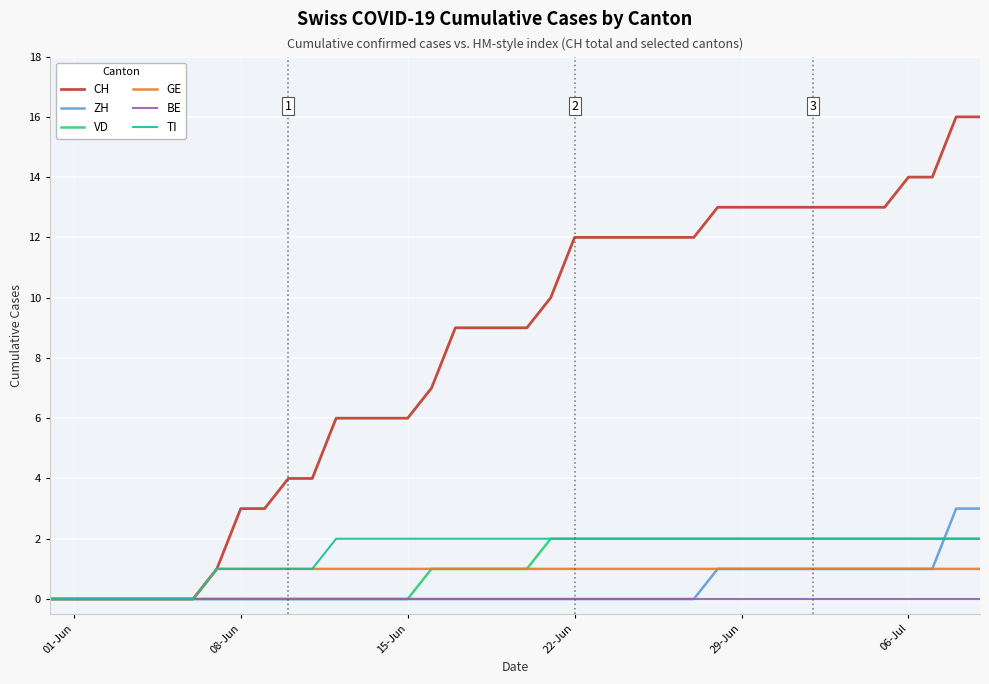

What is the greatest value displayed?

16